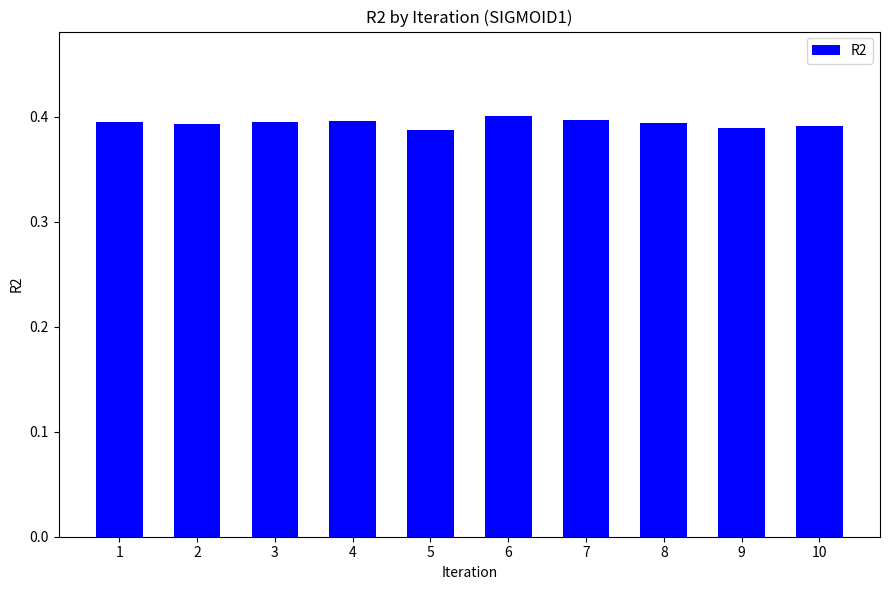

Count the values in the range 0 to 1.

10